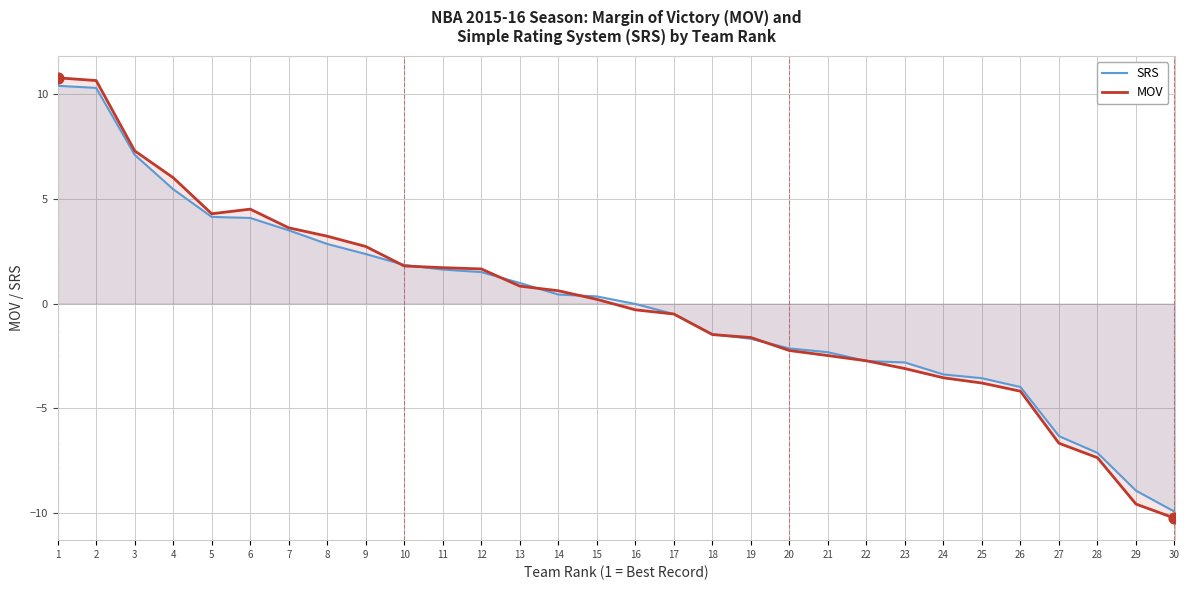

At which category is the sum across all series the highest?

1